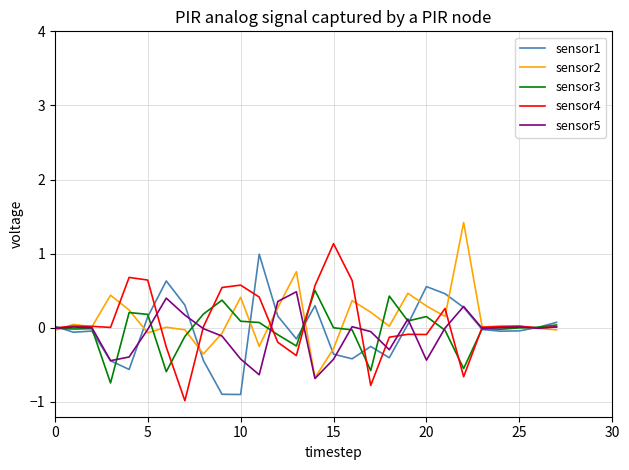

What is the maximum value for sensor4?

1.1